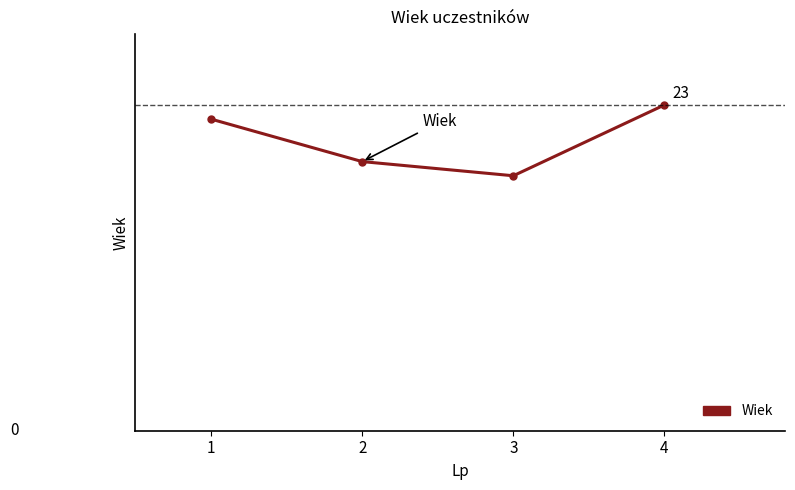

Where is the first local minimum?

3